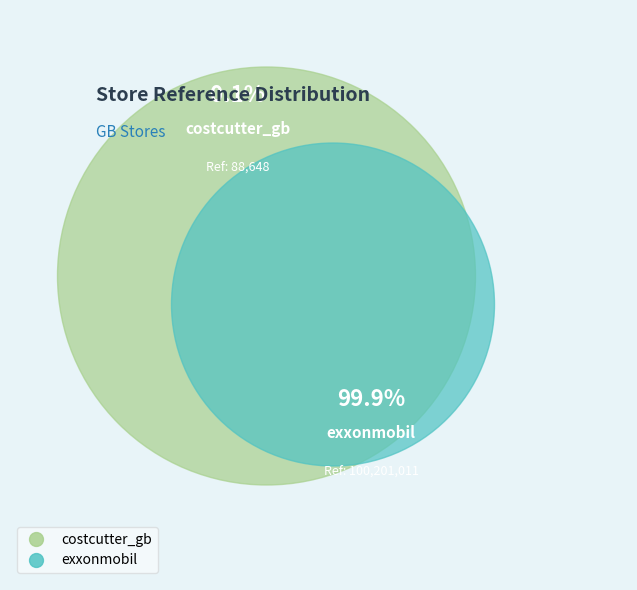

Does any single category account for the majority?

Yes